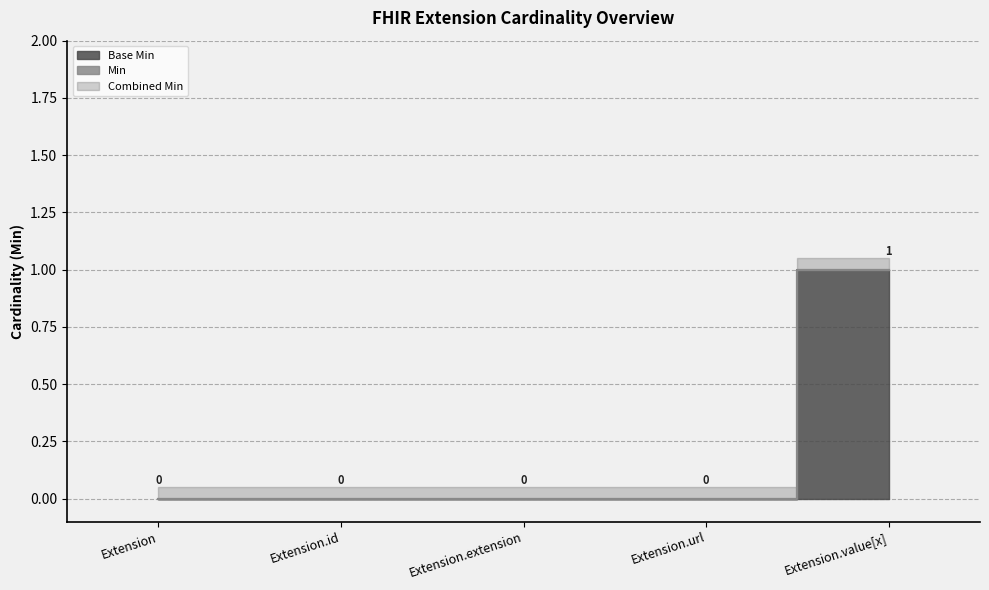

Which has a higher value, Extension.id or Extension.url?

Extension.id